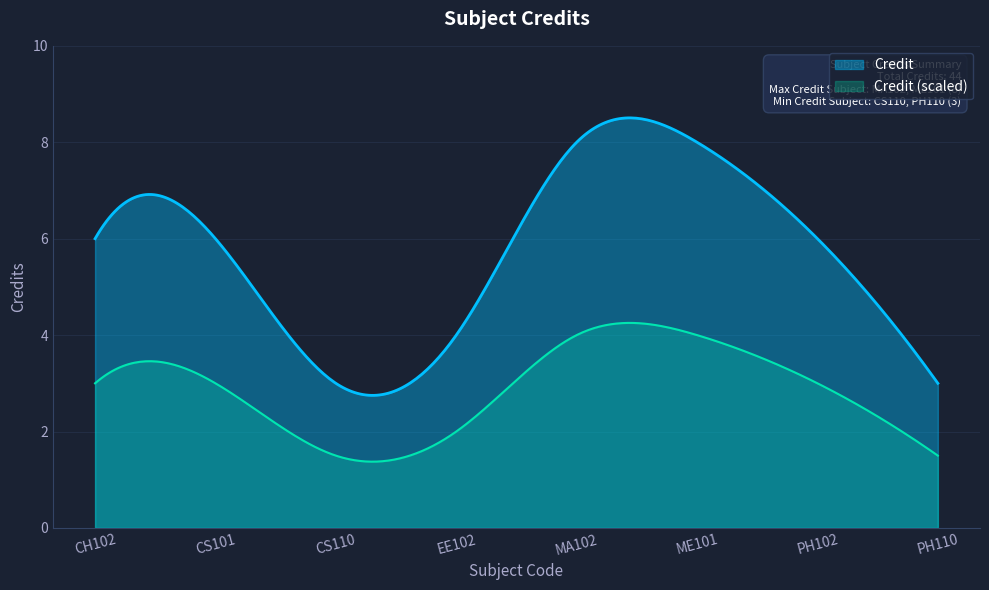

Where is the first local minimum?

CS110